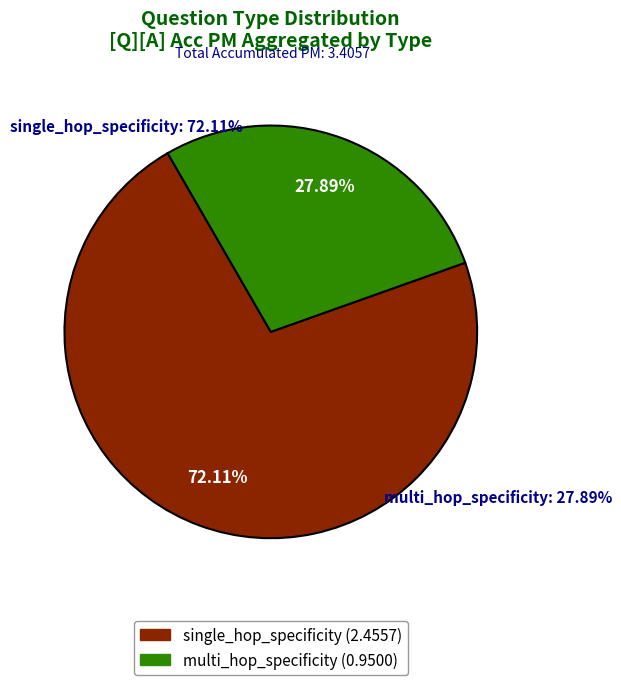

To the nearest percent, what is the average slice percentage?

50%